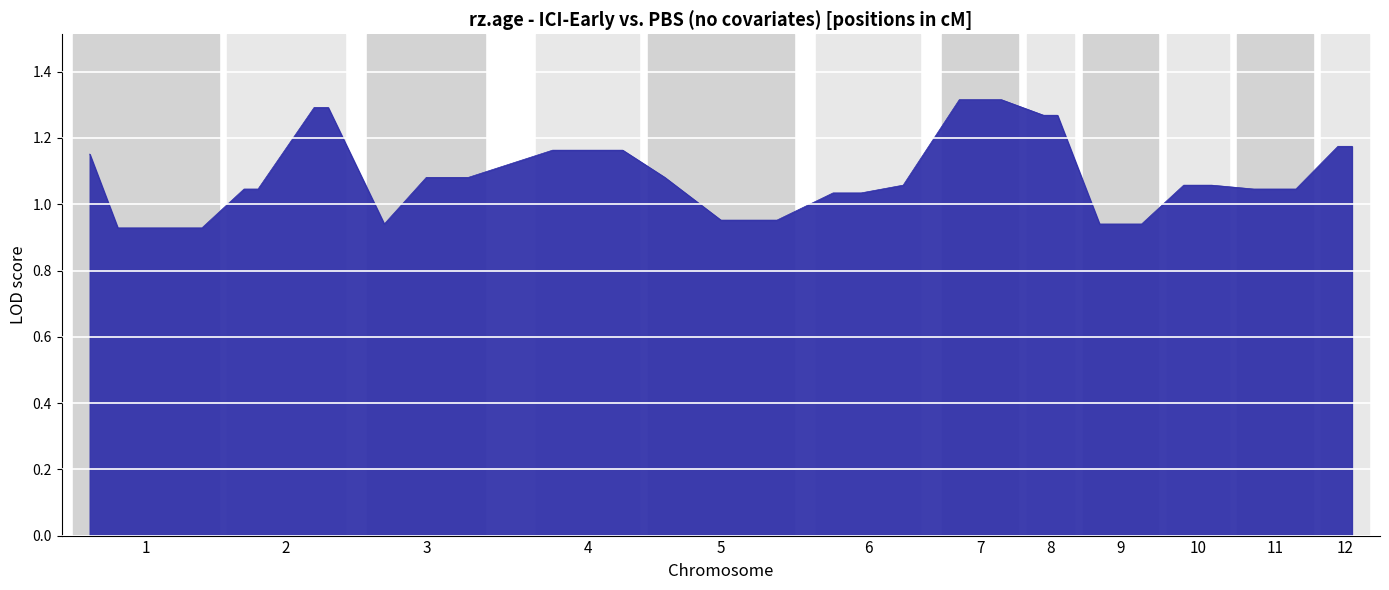

What is the difference between the maximum and minimum values?

0.4